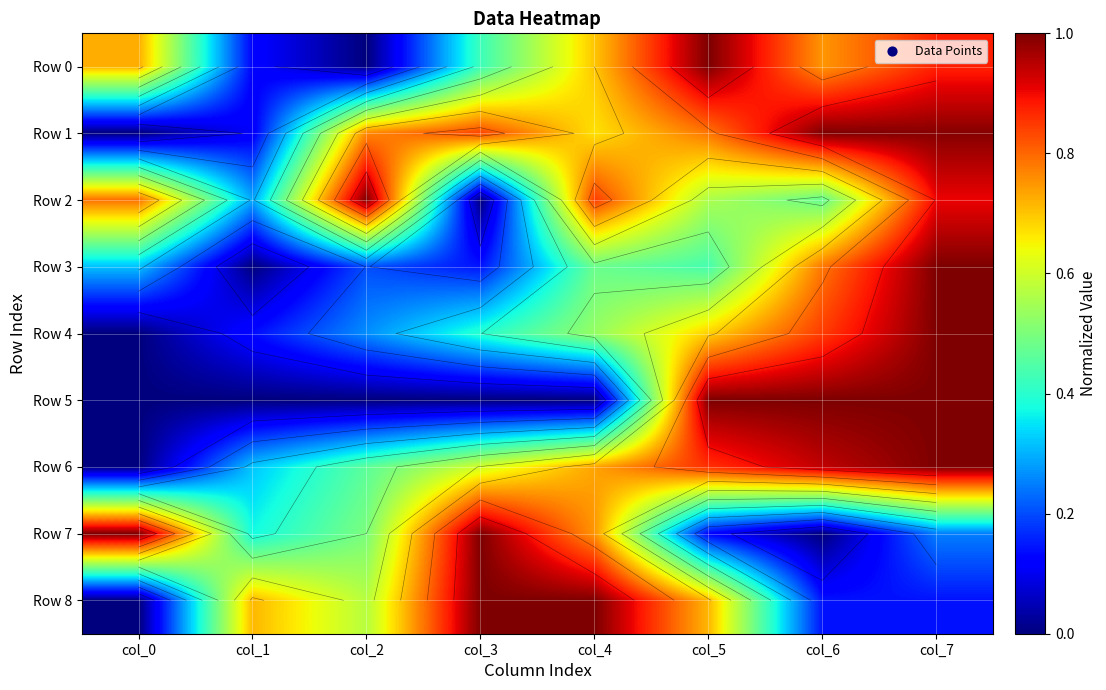

True or false: Row 4 has a value of 0.1 at col_1.

True